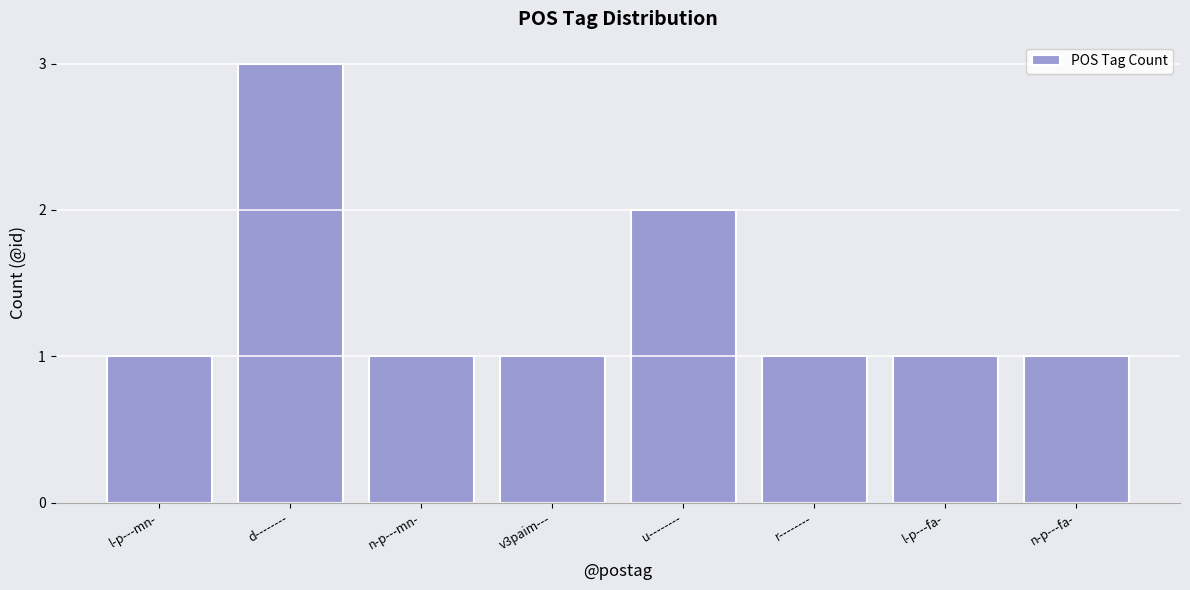

How many bars are there in total?

8